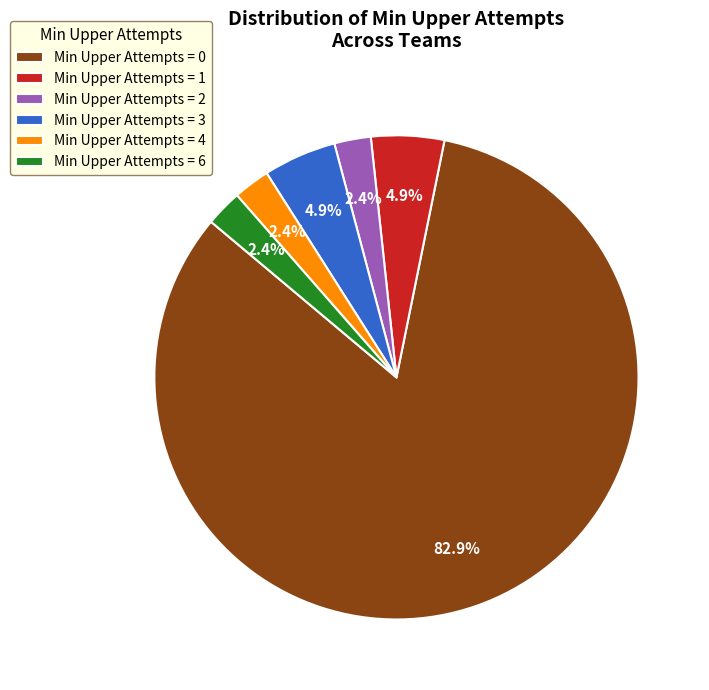

To the nearest percent, what is the average slice percentage?

17%